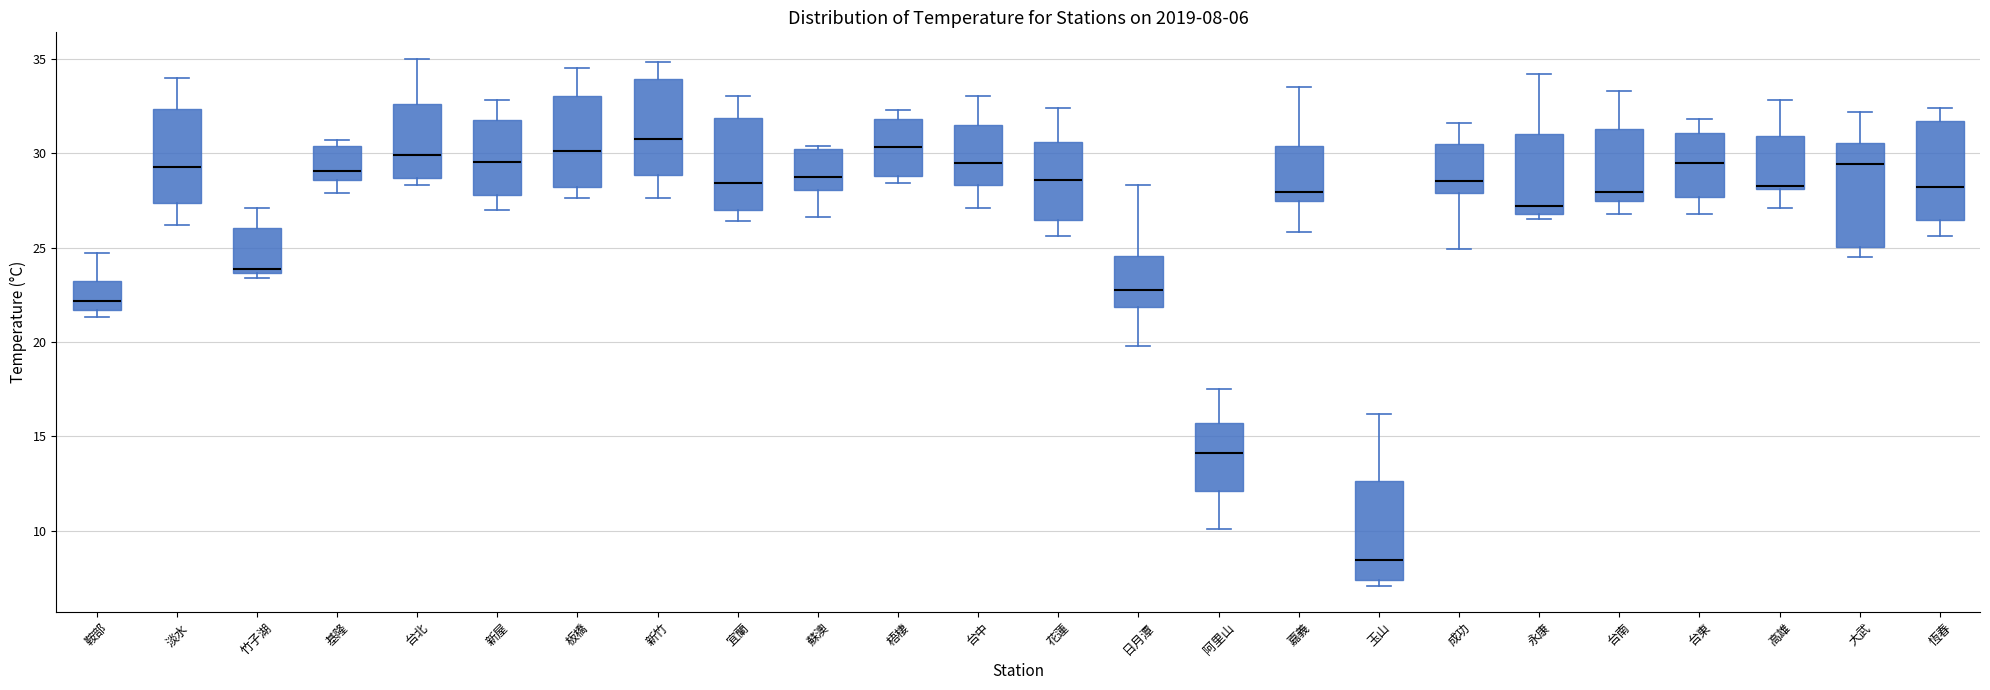

Which box has the lowest median line?

玉山